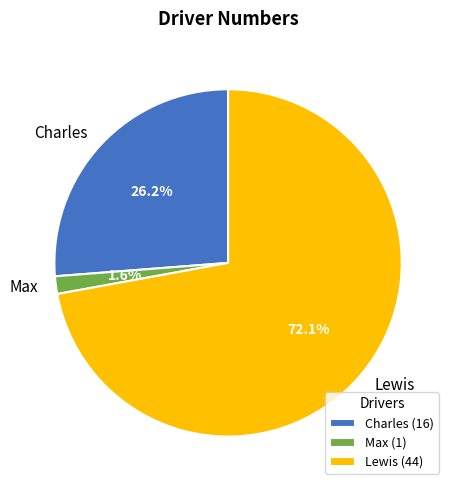

Between Lewis and Max, which is larger?

Lewis